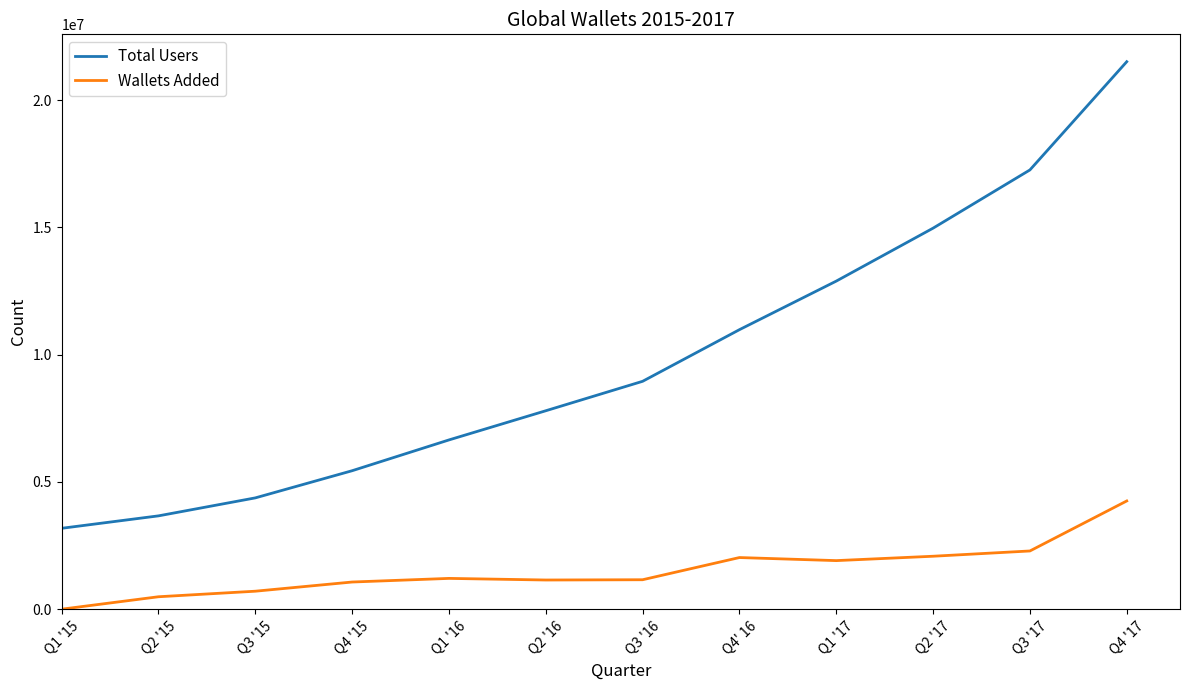

At which label is Total Users closest to 12342077?

Q1 '17